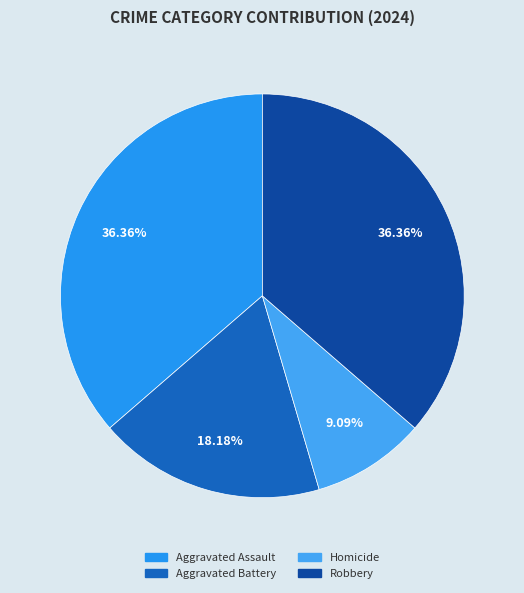

The Robbery slice represents 36% of the pie. True or false?

True